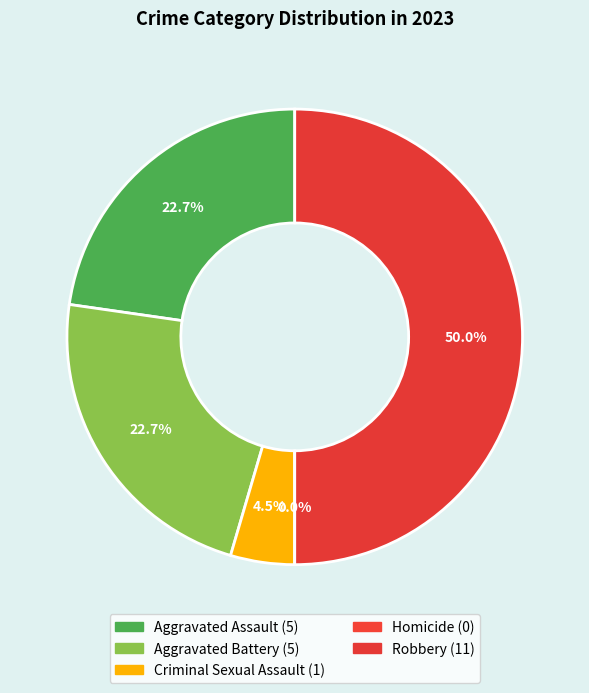

Rank the categories by value from lowest to highest.

Homicide, Criminal Sexual Assault, Aggravated Assault, Aggravated Battery, Robbery